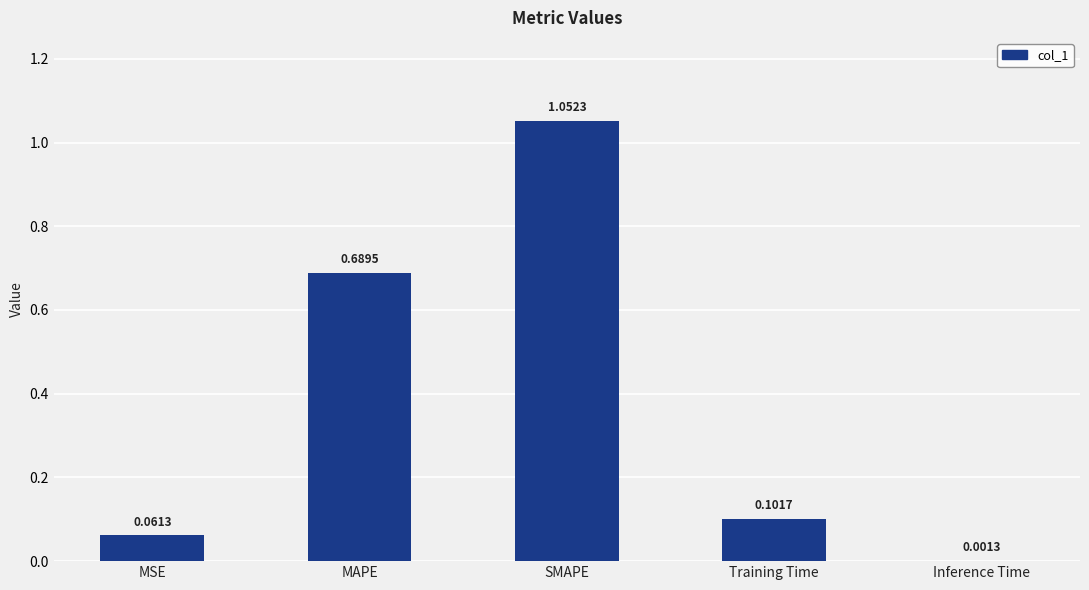

Which has a higher value, Training Time or MSE?

Training Time